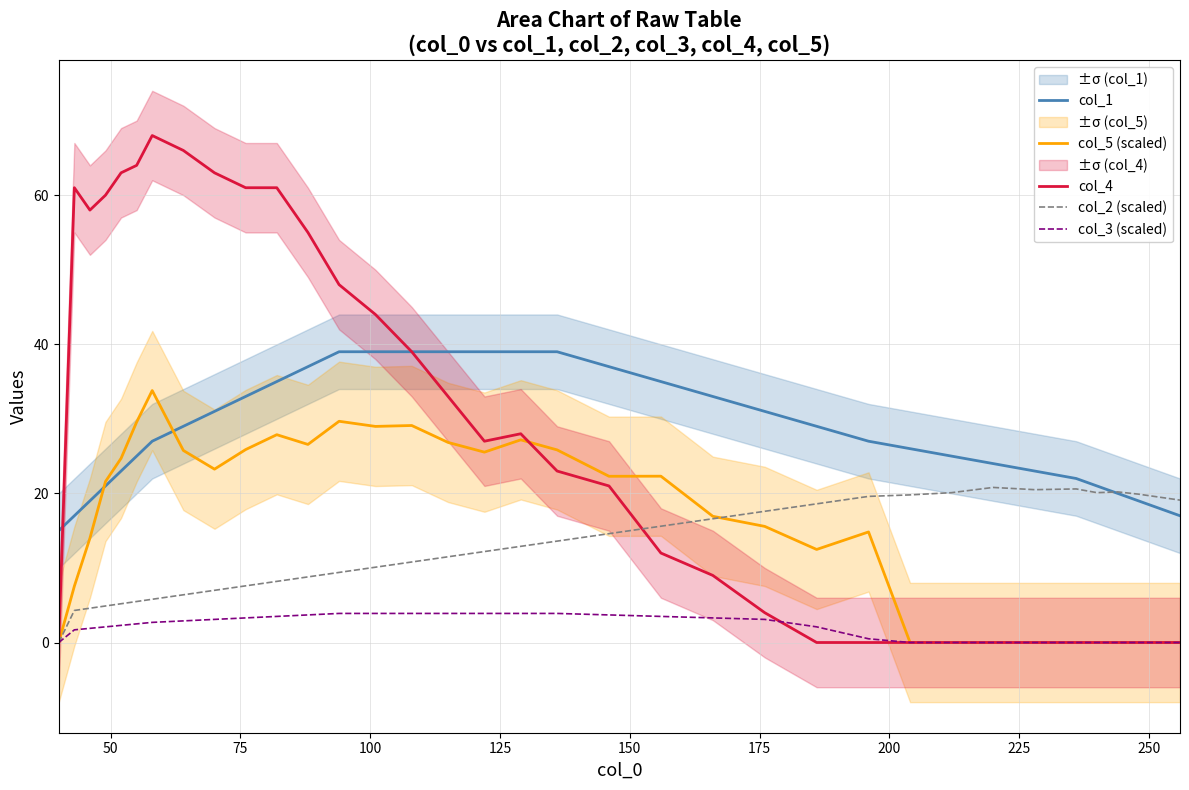

True or false: col_5 (scaled) and col_3 (scaled) intersect in this chart.

False